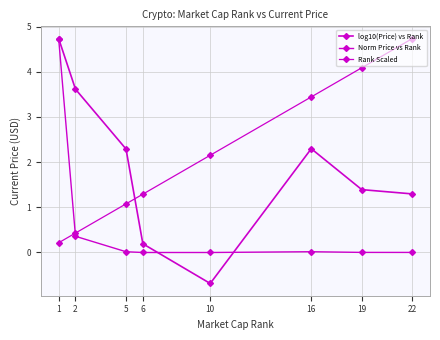

Read the log10(Price) vs Rank value at 22.

1.3